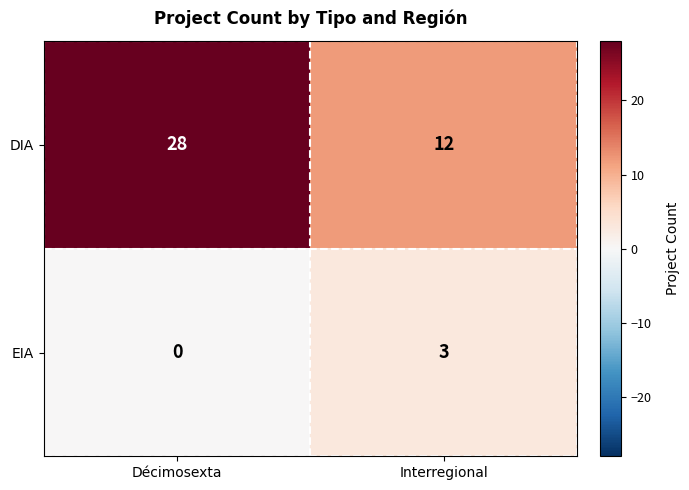

Reading left to right, transcribe all the data shown in this chart.

DIA: Décimosexta=28	Interregional=12
EIA: Décimosexta=0	Interregional=3